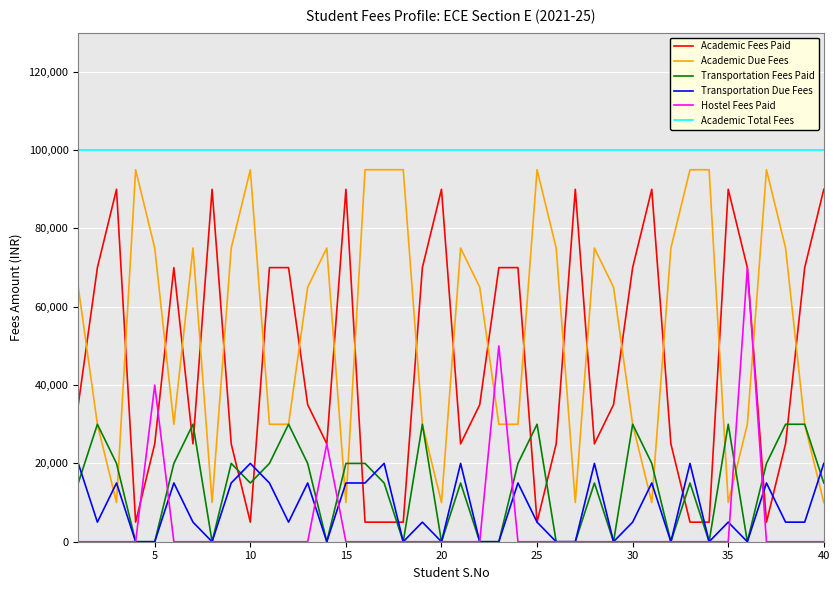

Which series has the largest total across all categories?

Academic Total Fees